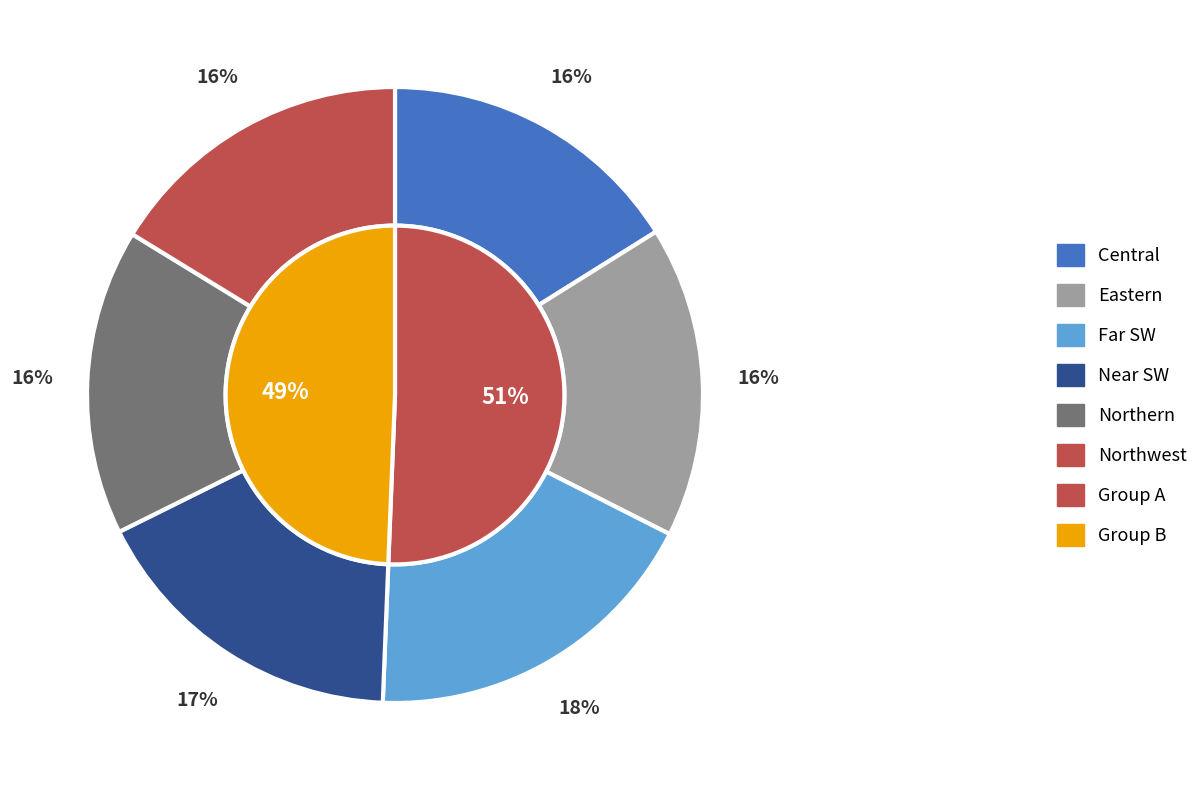

What percentage is the Northern slice, to the nearest percent?

16%